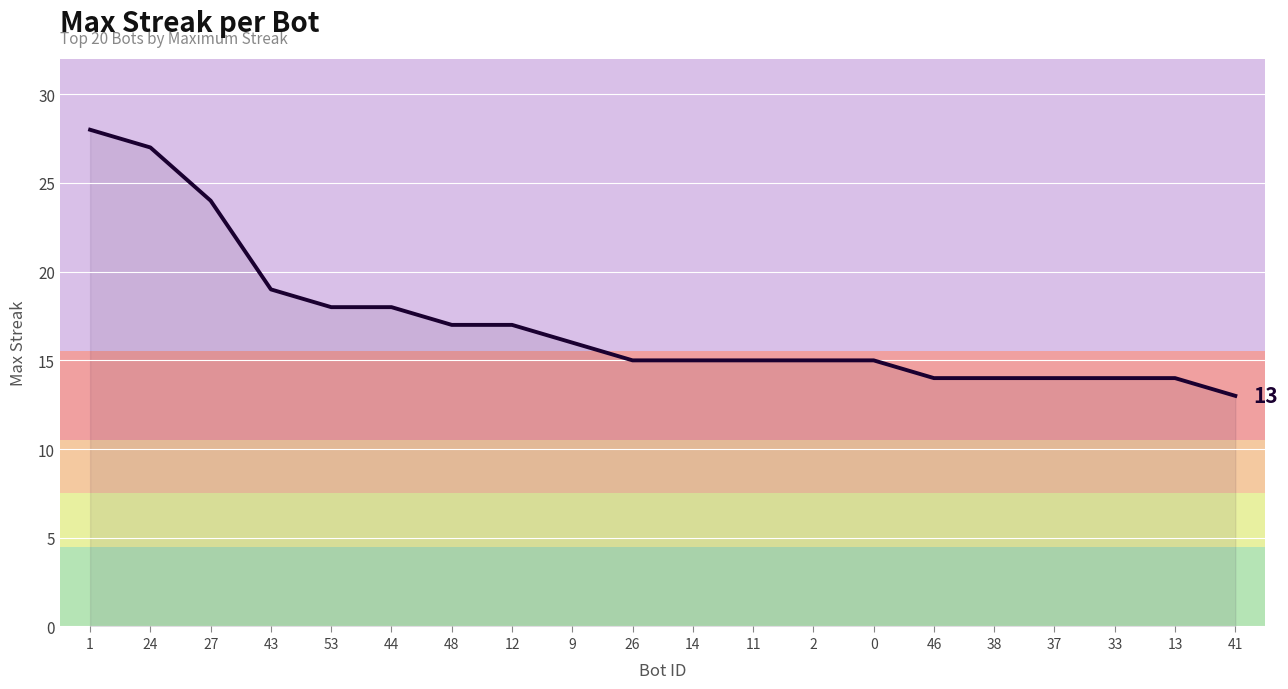

True or false: the data shows 15 at 11.

True